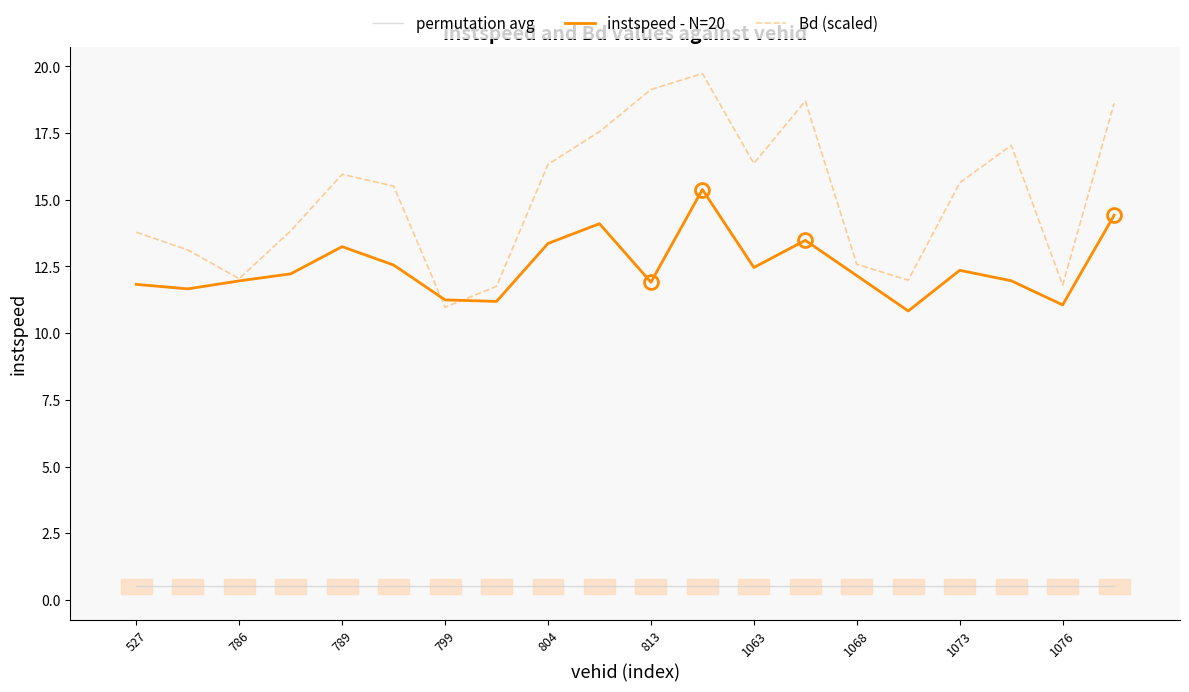

At which category is the sum across all series the highest?

11